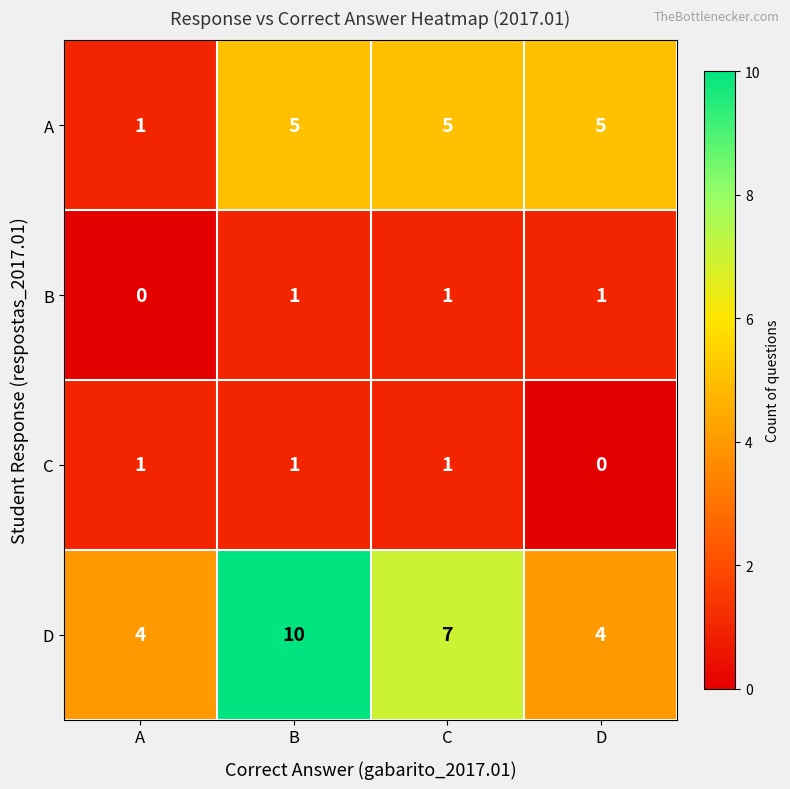

True or false: A has a value of 7 at C.

False